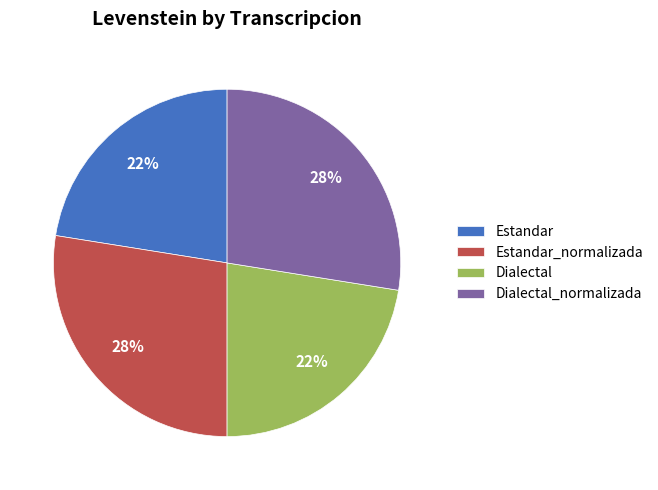

To the nearest percent, what portion does Estandar_normalizada represent?

28%